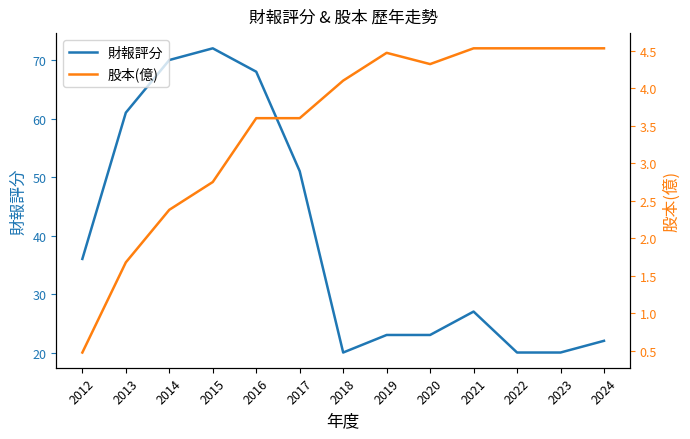

Read the 股本(億) value at 2013.

1.7